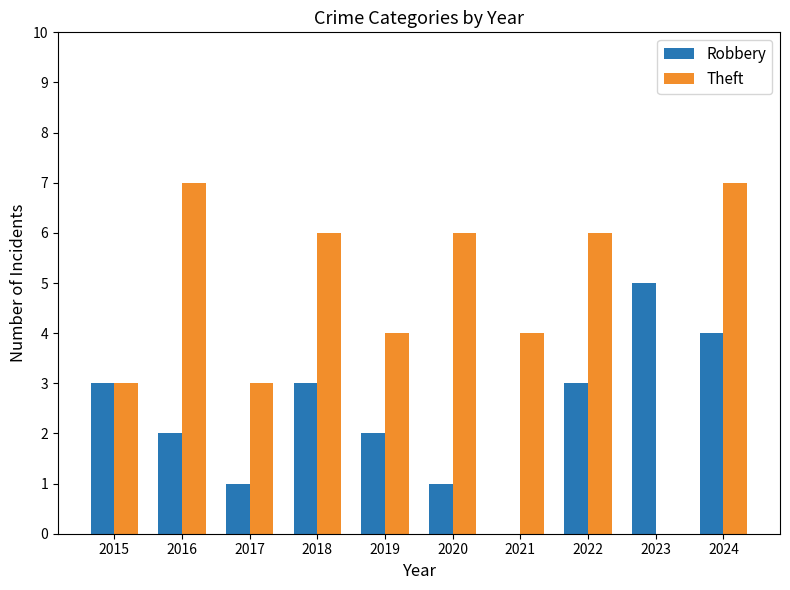

How many groups of bars are there?

10